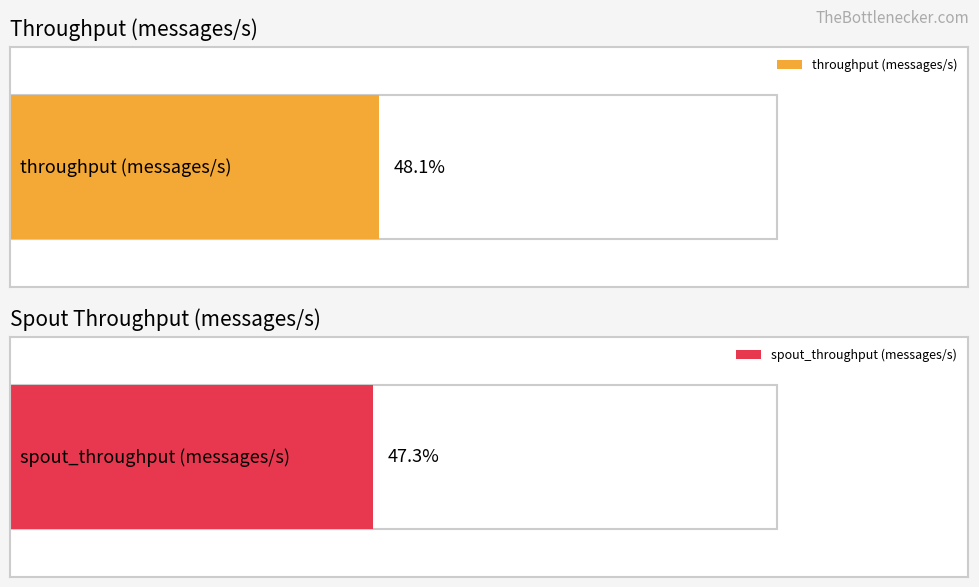

What is the maximum value for spout_throughput (messages/s)?

796